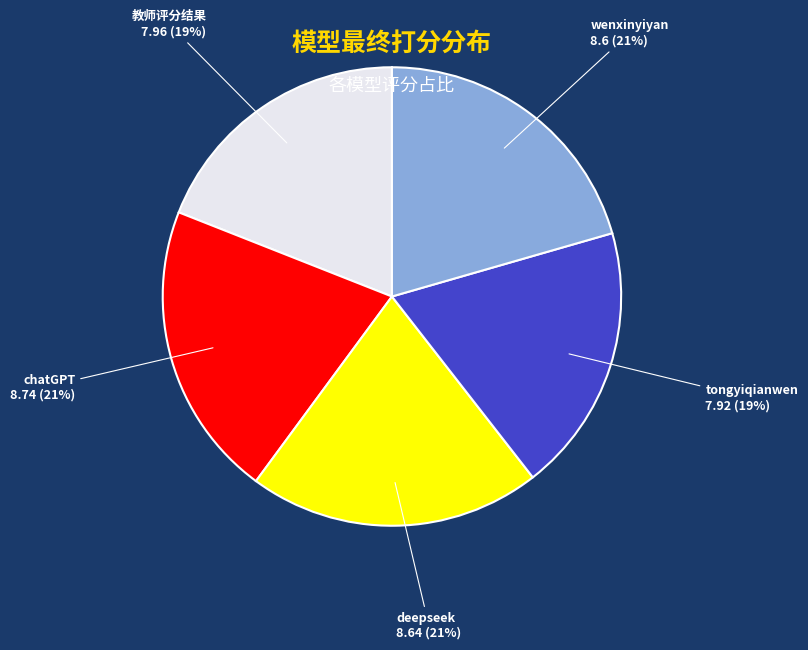

To the nearest percent, what is the difference between the 教师评分结果 and chatGPT slice percentages?

2%